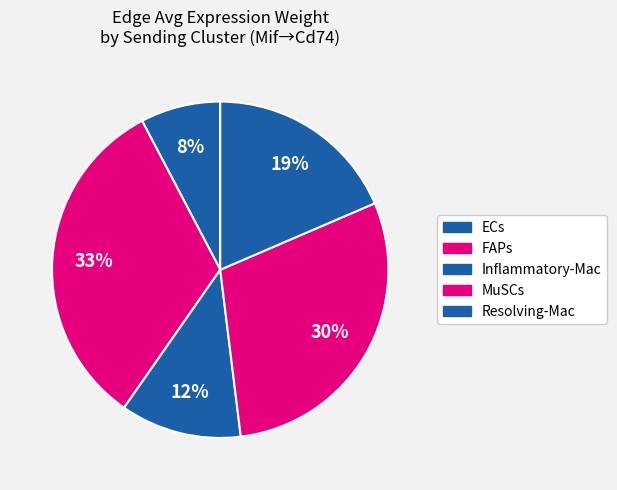

The Inflammatory-Mac slice represents 25% of the pie. True or false?

False